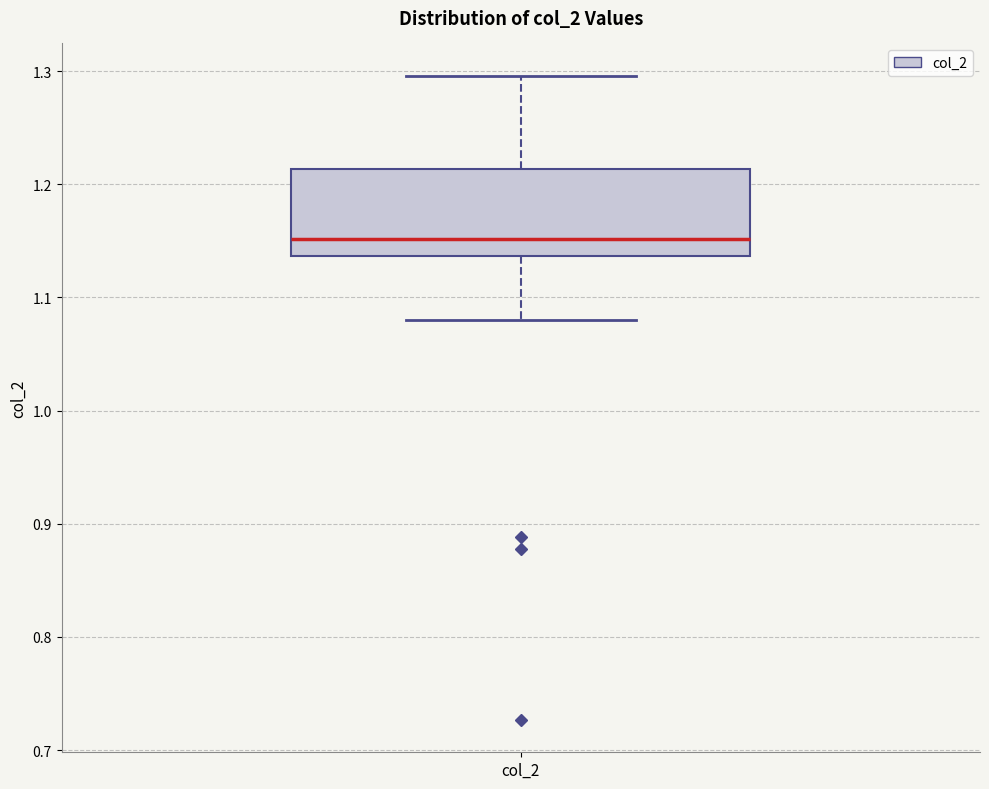

Where is the upper edge of the box for col_2 on the y-axis? The values are not printed on the chart, so give them approximately, as read against the axis.

1.21